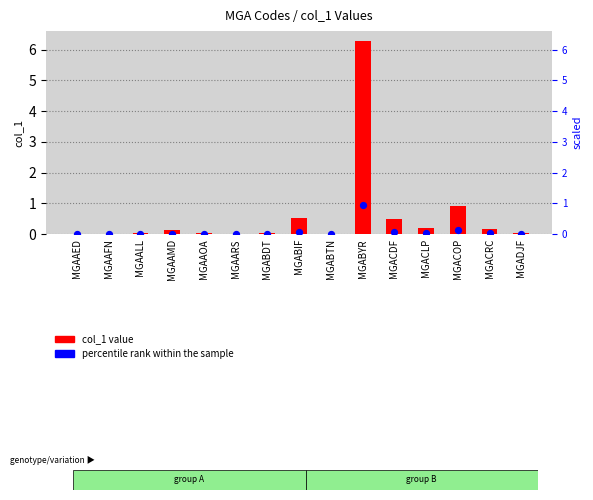

Which series has the largest total across all categories?

col_1 value